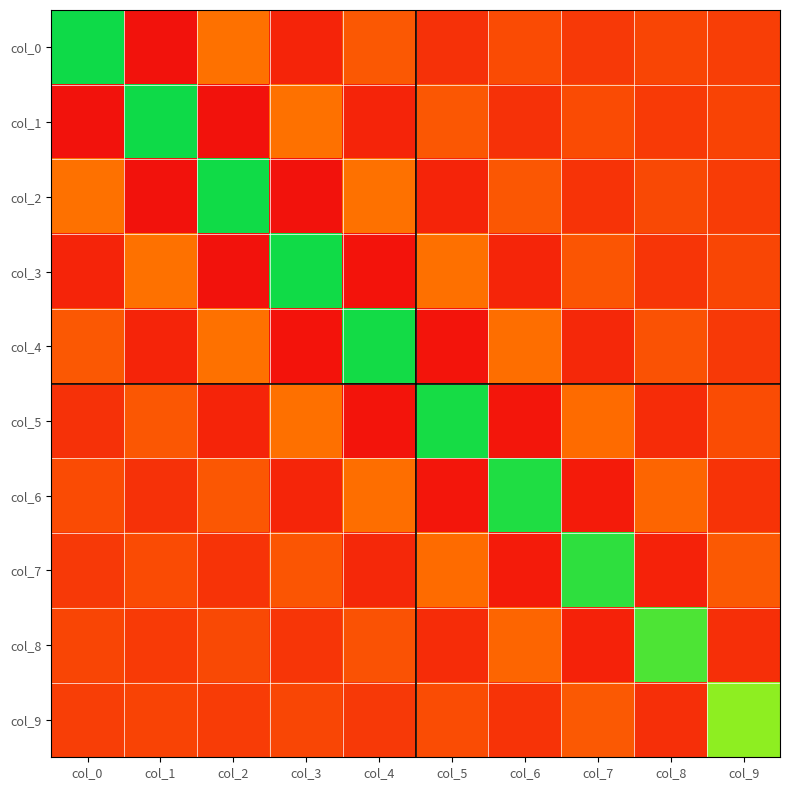

What is the greatest value displayed?

1.7